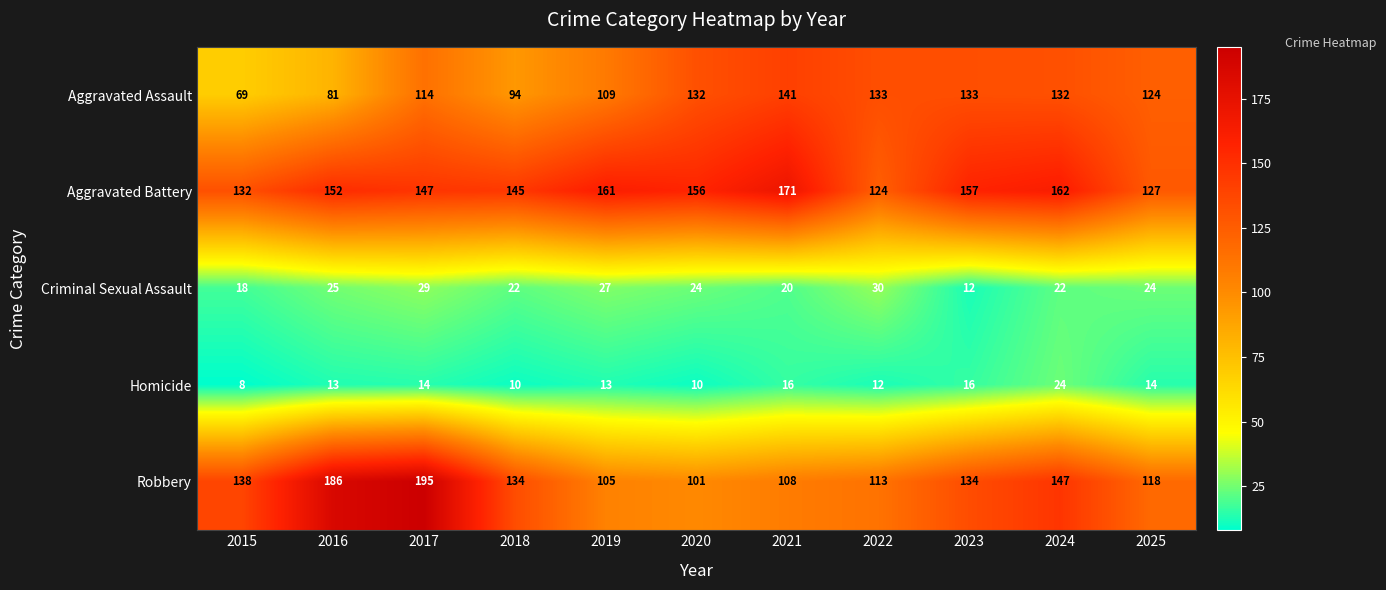

Is it true that Aggravated Battery equals 132 at 2015?

True